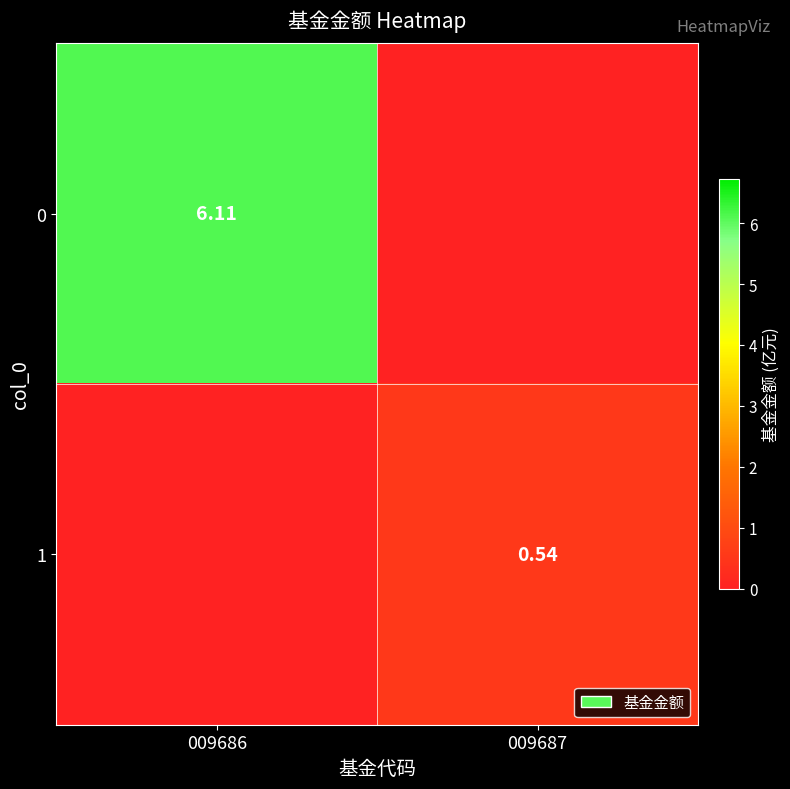

Is the value of 0 at 009686 greater than the value of 1 at 009687?

Yes